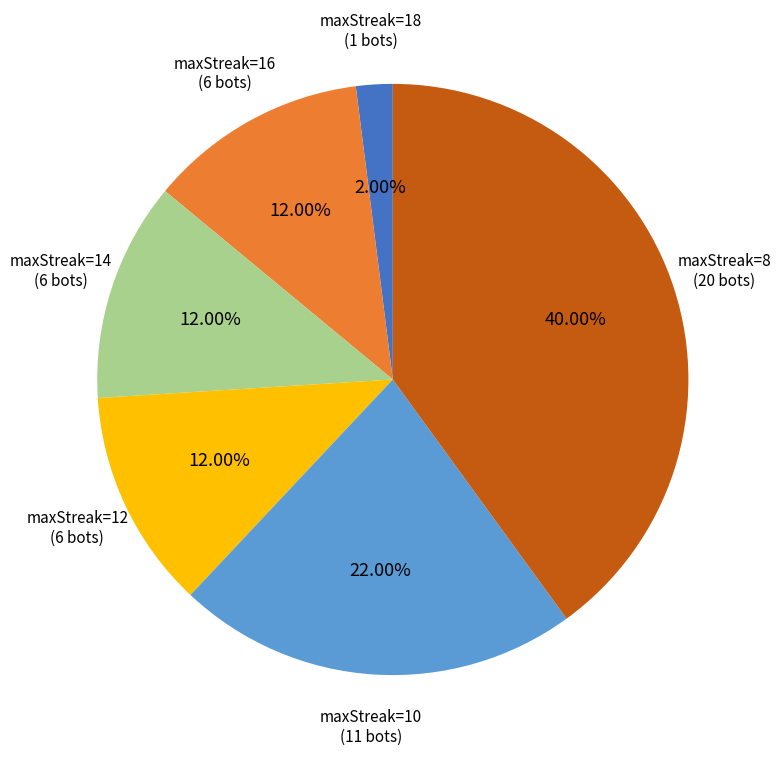

Count the number of slices in the pie.

6